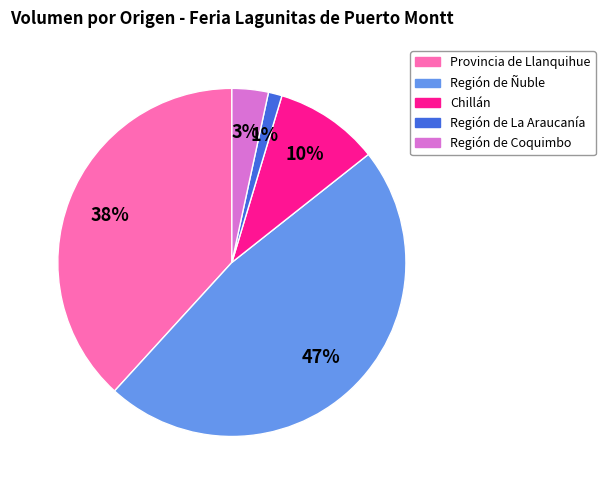

Rank the categories by value from lowest to highest.

Región de La Araucanía, Región de Coquimbo, Chillán, Provincia de Llanquihue, Región de Ñuble